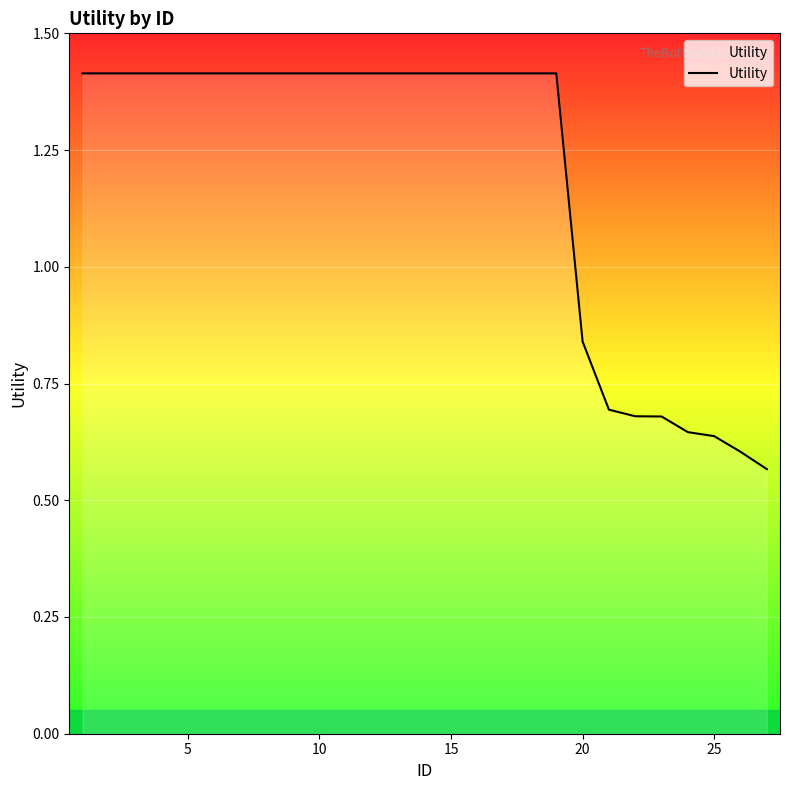

Does the chart have visible grid lines?

Yes